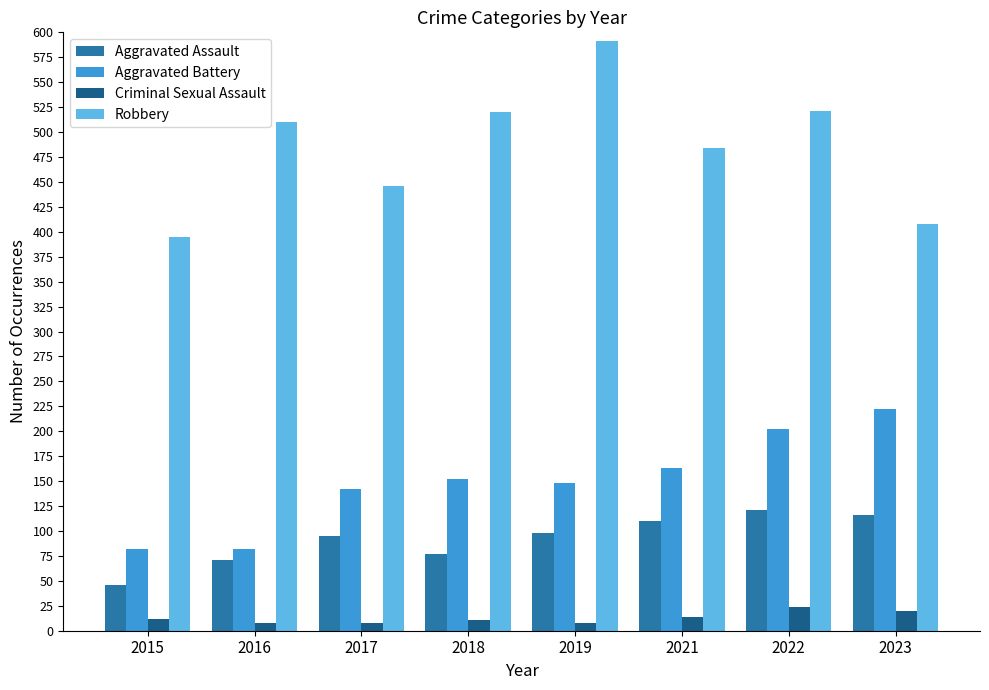

List the series in order of their peak value, highest first.

Robbery, Aggravated Battery, Aggravated Assault, Criminal Sexual Assault